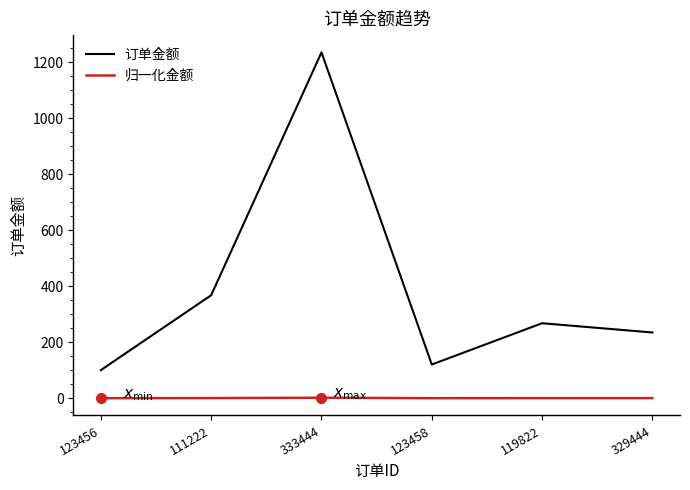

At which category is the sum across all series the highest?

333444